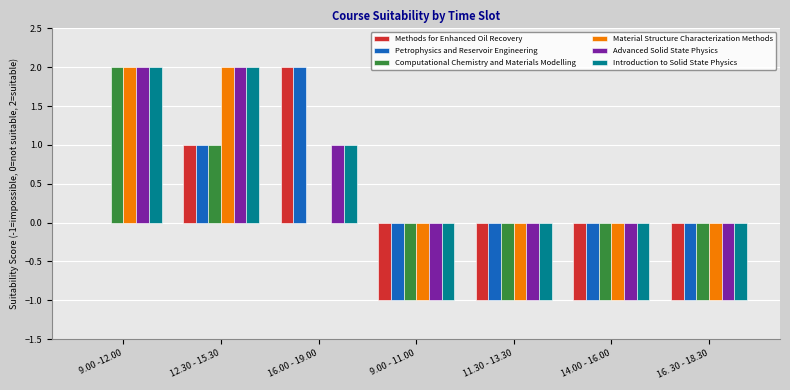

Is it true that Material Structure Characterization Methods equals -2 at 9.00 - 11.00?

False